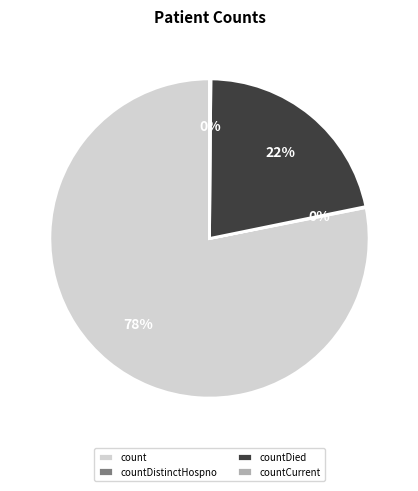

To the nearest percent, what is the difference between the largest and smallest slice percentages?

78%